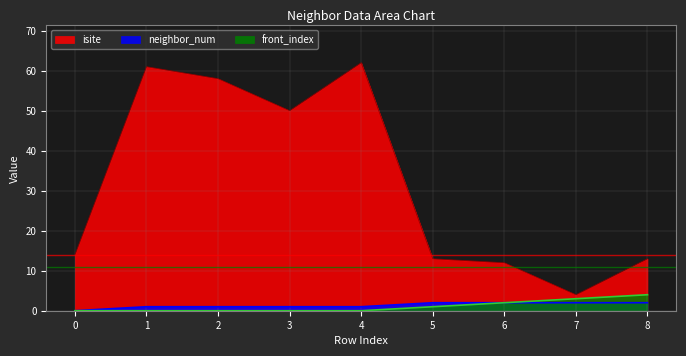

How many values in the isite series exceed 14?

4